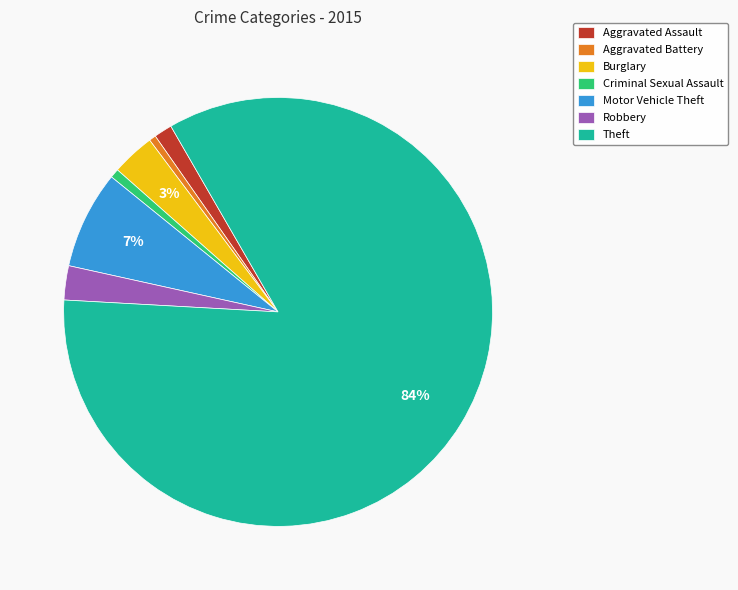

Between Robbery and Motor Vehicle Theft, which is larger?

Motor Vehicle Theft